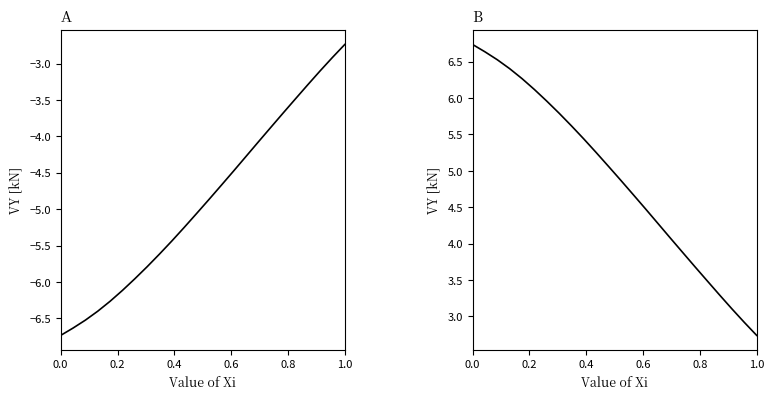

The value of VY [kN] (neg) at 8 is -7.4. True or false?

False